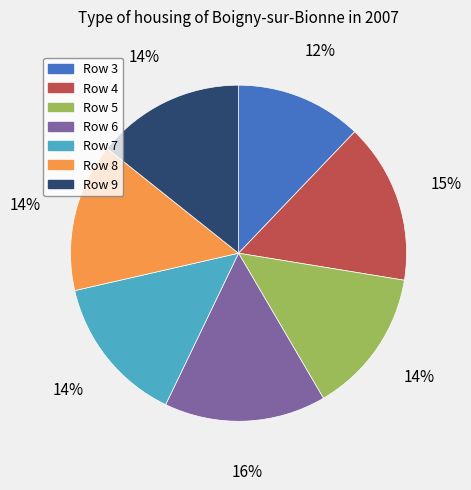

Is the sum of Row 5 and Row 9 greater than half?

No